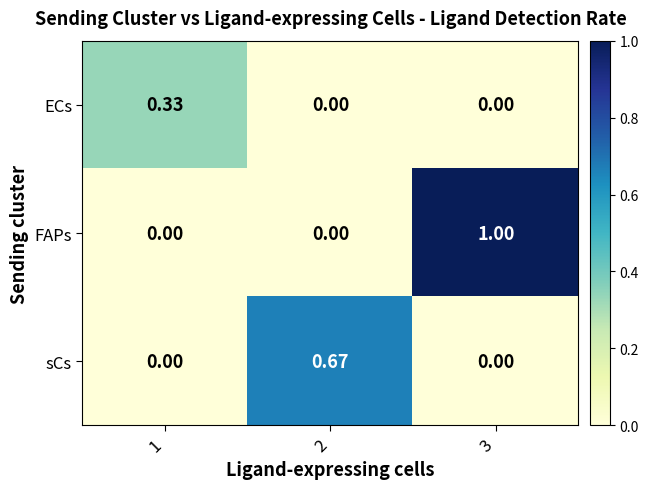

Which series has the largest total across all categories?

FAPs